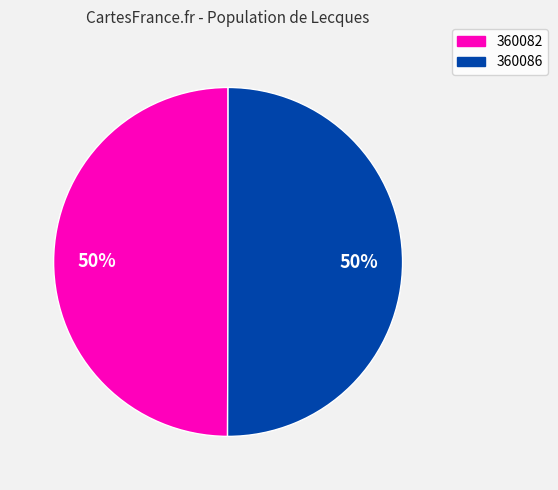

To the nearest percent, what is the average slice percentage?

50%